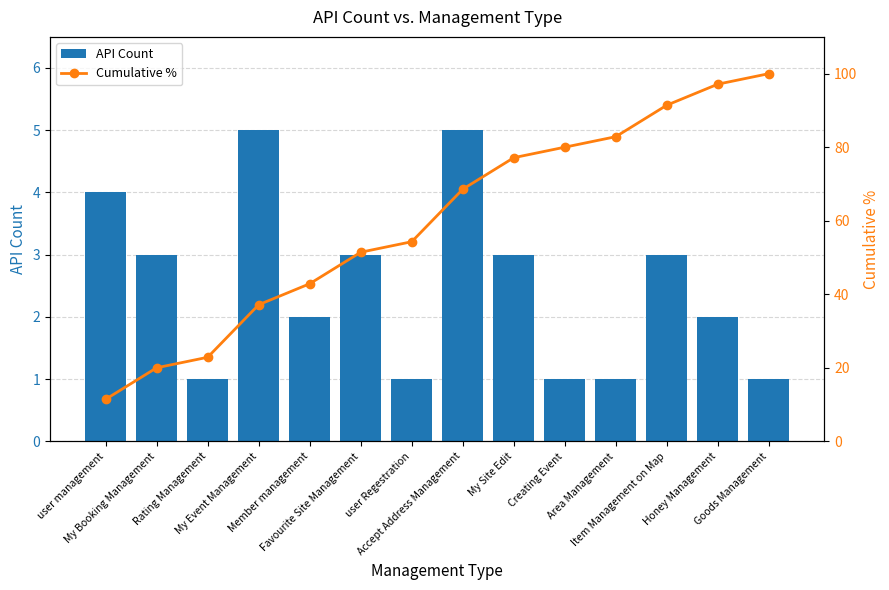

Reading left to right, list all the values displayed in this chart.

API Count: user management=4.0	My Booking Management=3.0	Rating Management=1.0	My Event Management=5.0	Member management=2.0	Favourite Site Management=3.0	user Regestration=1.0	Accept Address Management=5.0	My Site Edit=3.0	Creating Event=1.0	Area Management=1.0	Item Management on Map=3.0	Honey Management=2.0	Goods Management=1.0
Cumulative %: user management=11.4	My Booking Management=20.0	Rating Management=22.9	My Event Management=37.1	Member management=42.9	Favourite Site Management=51.4	user Regestration=54.3	Accept Address Management=68.6	My Site Edit=77.1	Creating Event=80.0	Area Management=82.9	Item Management on Map=91.4	Honey Management=97.1	Goods Management=100.0